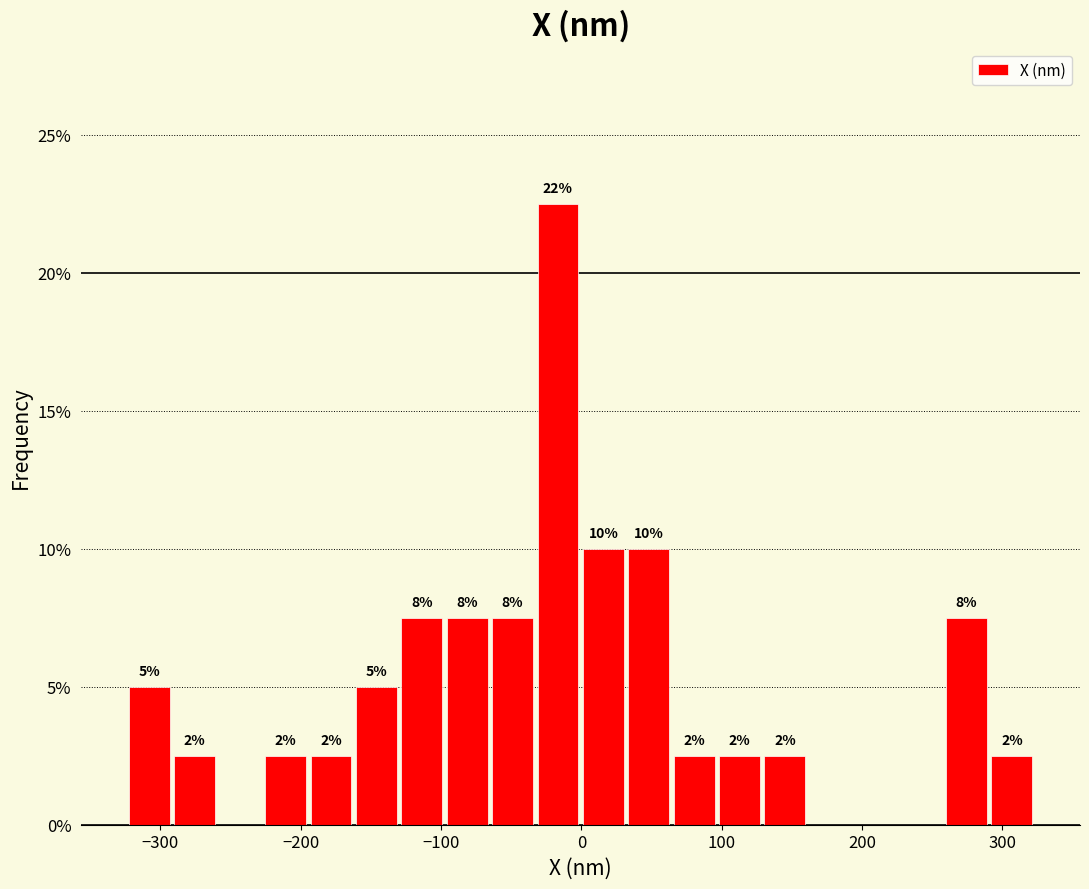

Read against the x-axis, roughly where is the centre of the tallest bar?

-20